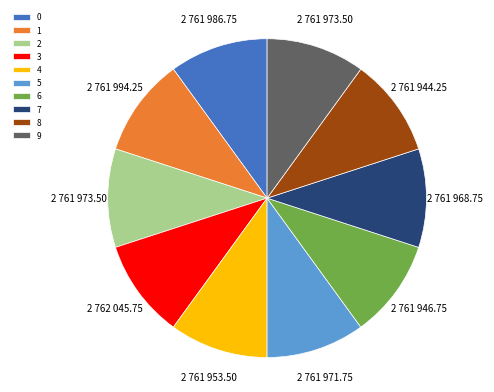

Approximately how many times larger is the value at 8 compared to 1?

1.0